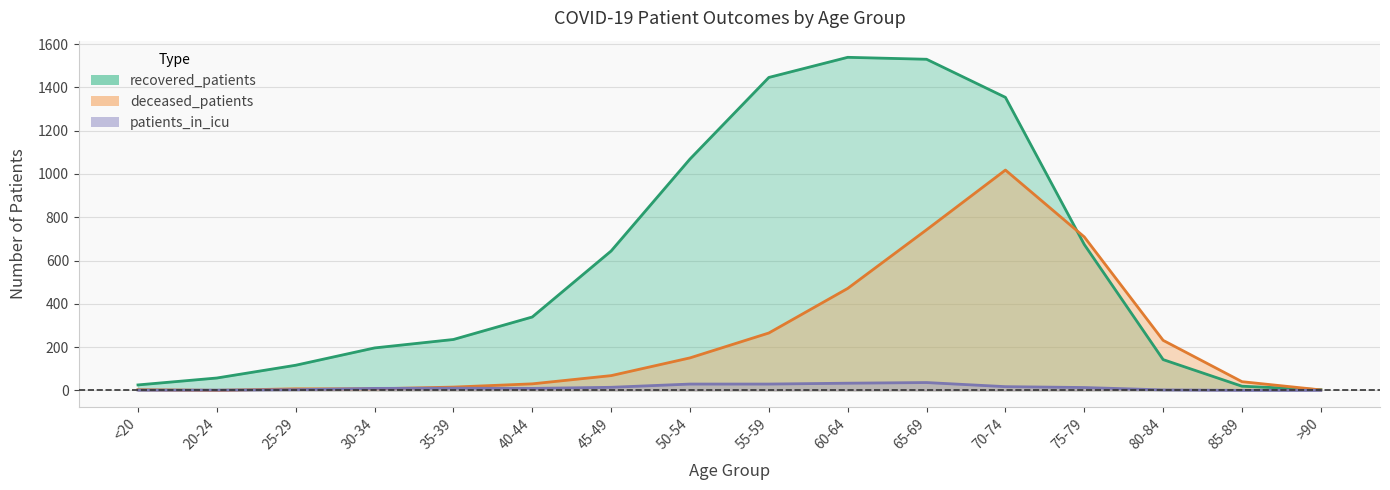

How many lines are shown in the chart?

3